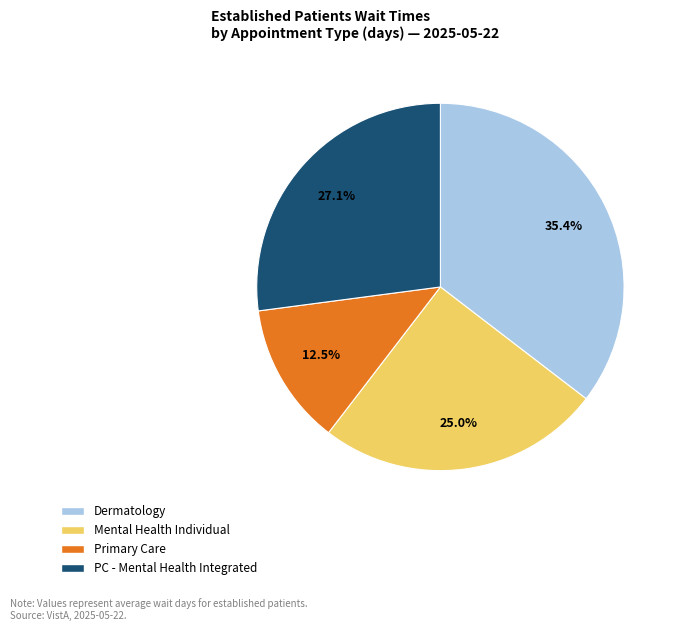

Is there a majority slice in this chart?

No